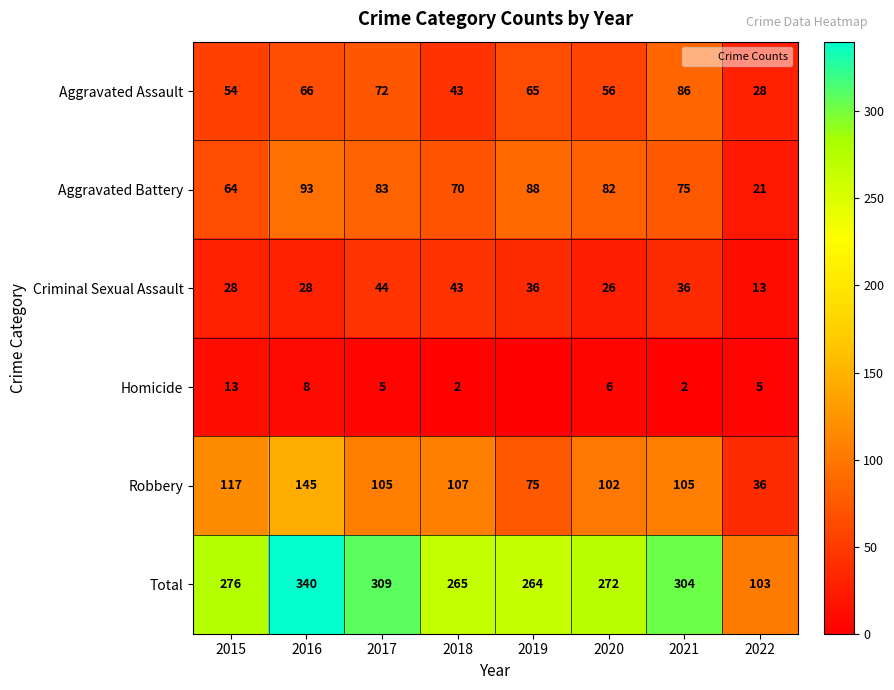

Is the value of Total at 2019 greater than the value of Aggravated Battery at 2018?

Yes